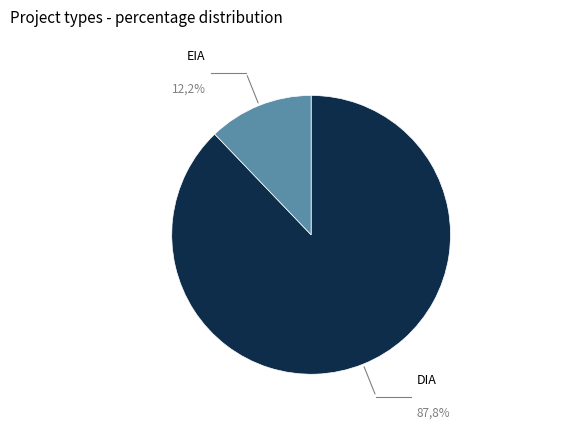

What percentage is the DIA slice, to the nearest percent?

88%